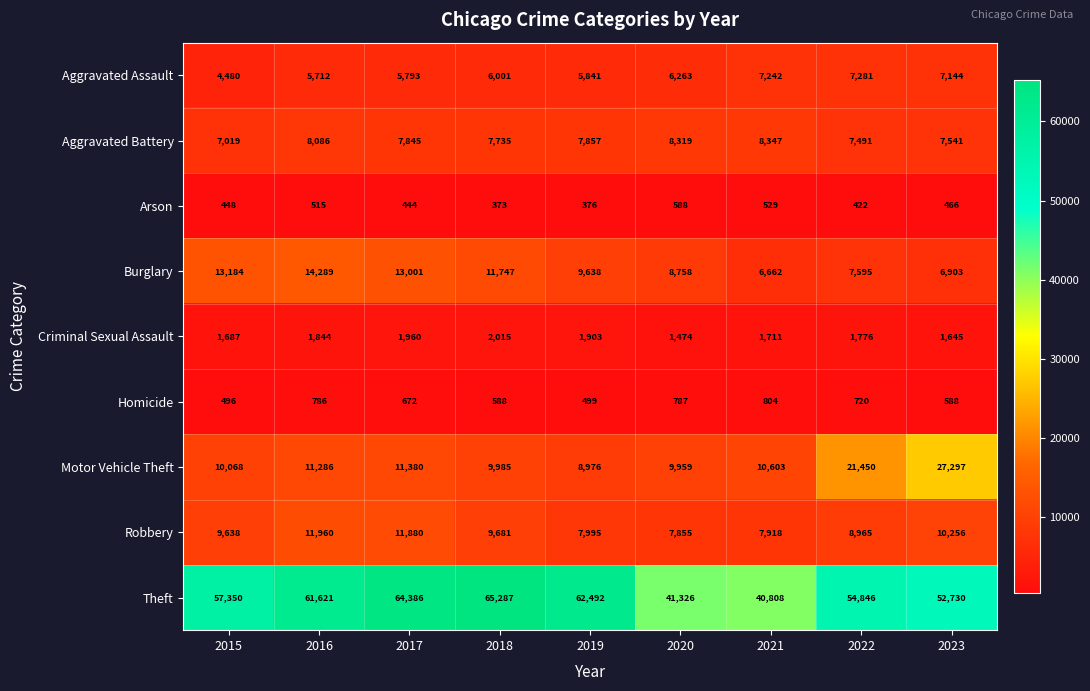

What is the difference between the Motor Vehicle Theft values at 2017 and 2019?

2404